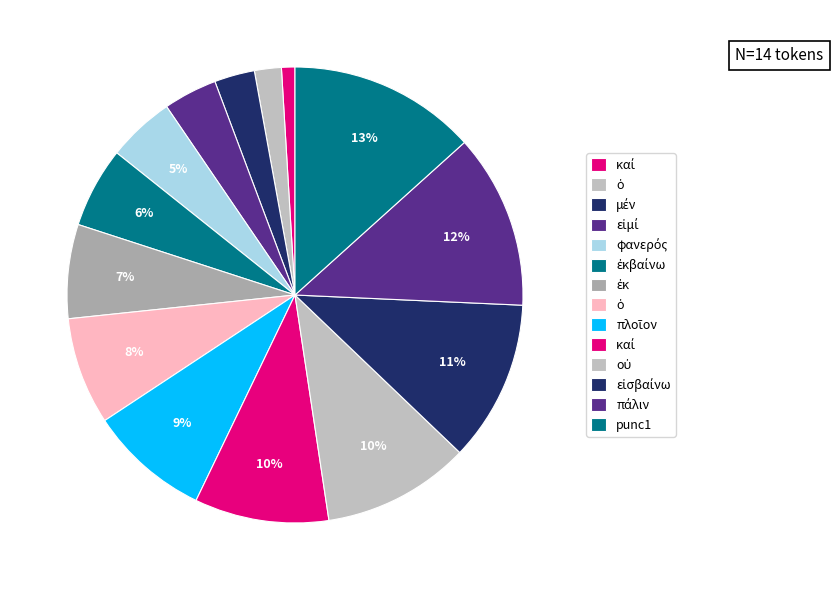

What is the largest slice in the pie chart?

punc1